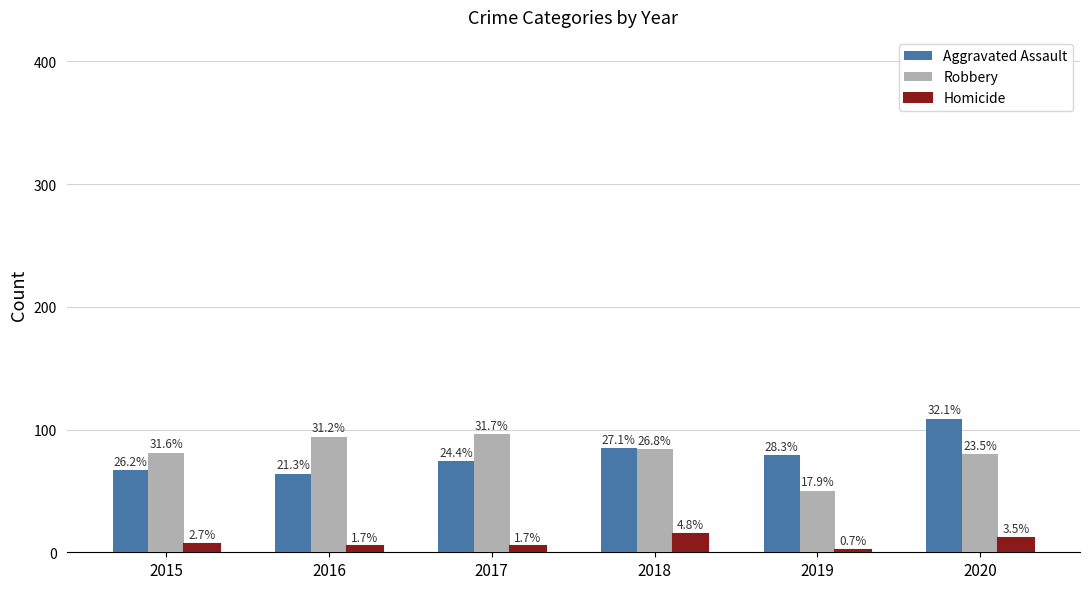

Are the bars grouped side by side (vs. stacked)?

Yes